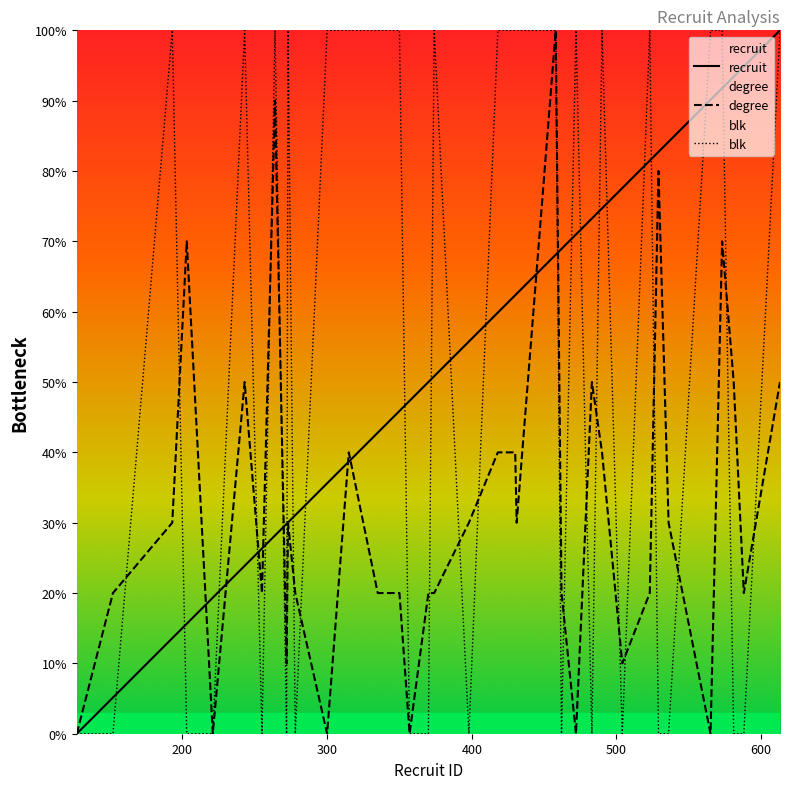

What is the difference between the degree values at 431 and 203?

40.0